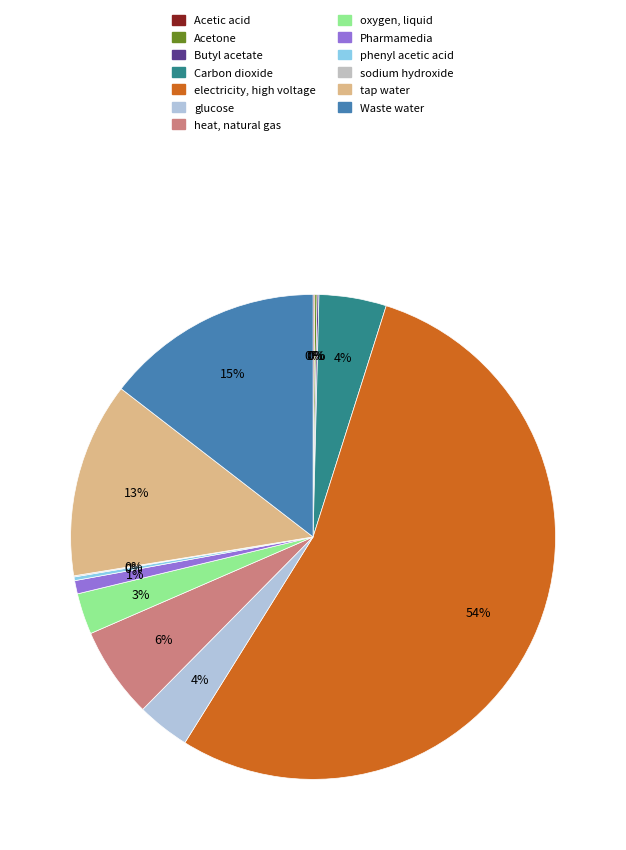

Is it true that heat, natural gas is 1% of the pie?

False